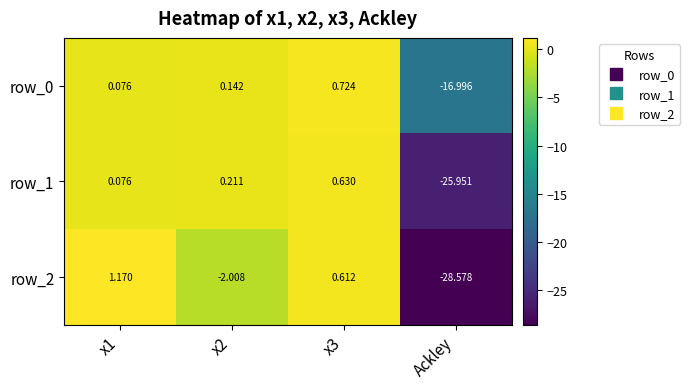

What is the difference between the maximum and minimum values in the row_1 series?

26.6